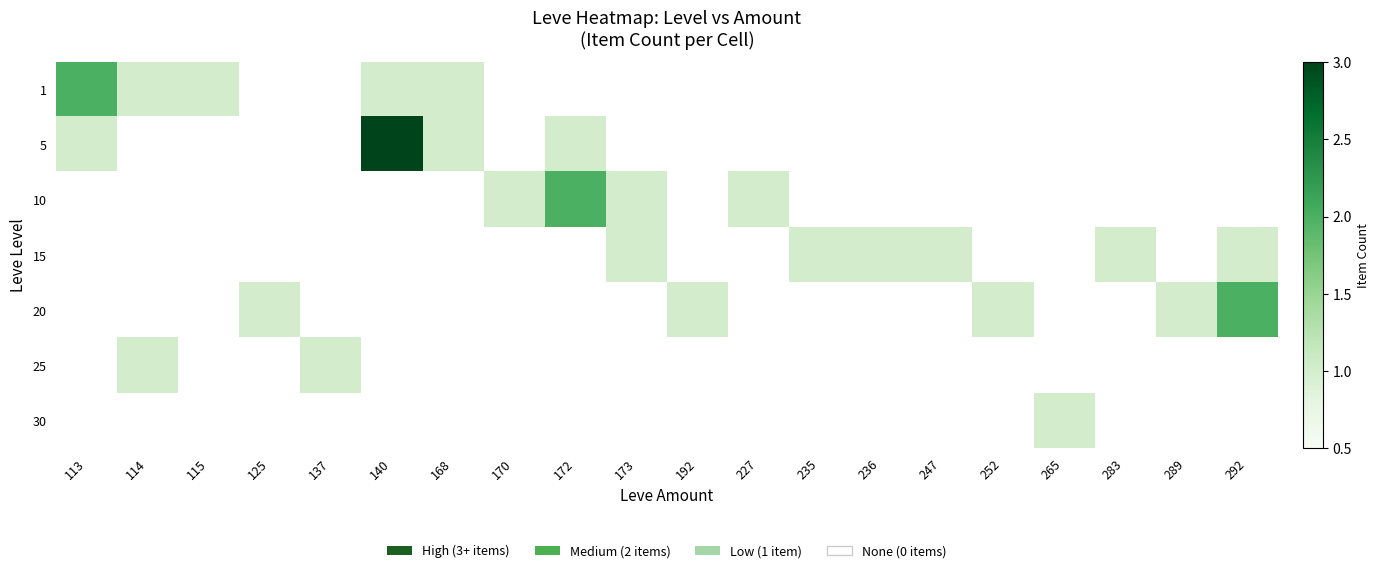

Rank the series by their maximum value, from lowest to highest.

15, 25, 30, 1, 10, 20, 5